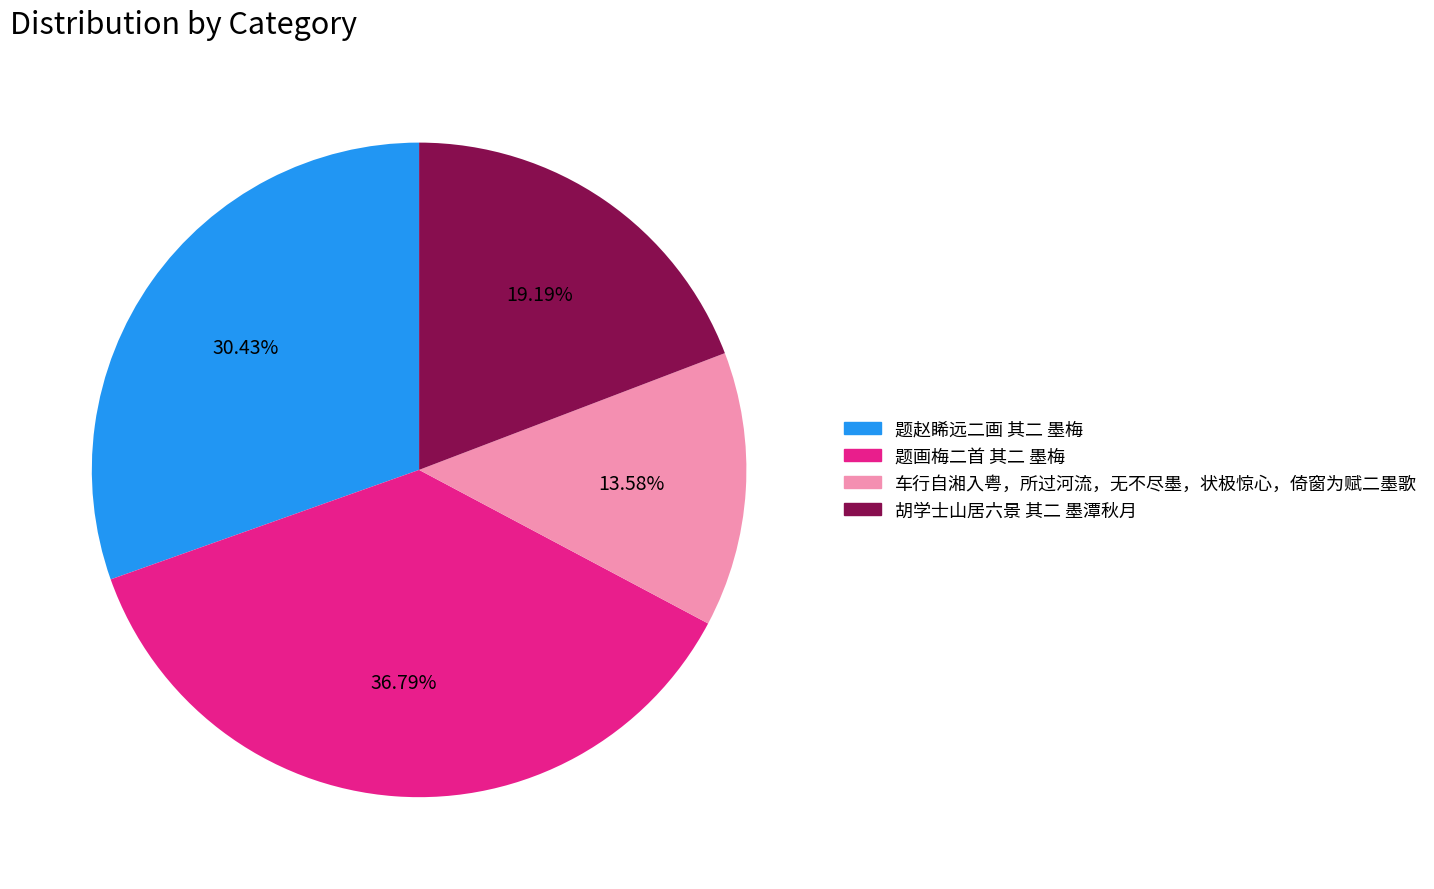

How many segments does this pie chart have?

4